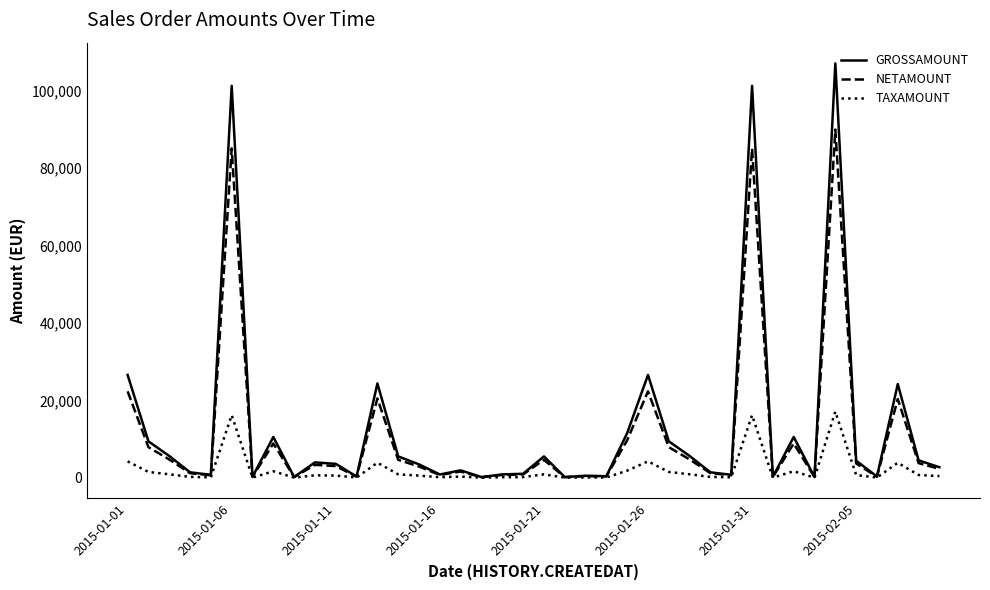

Which series has the largest range (max minus min)?

GROSSAMOUNT